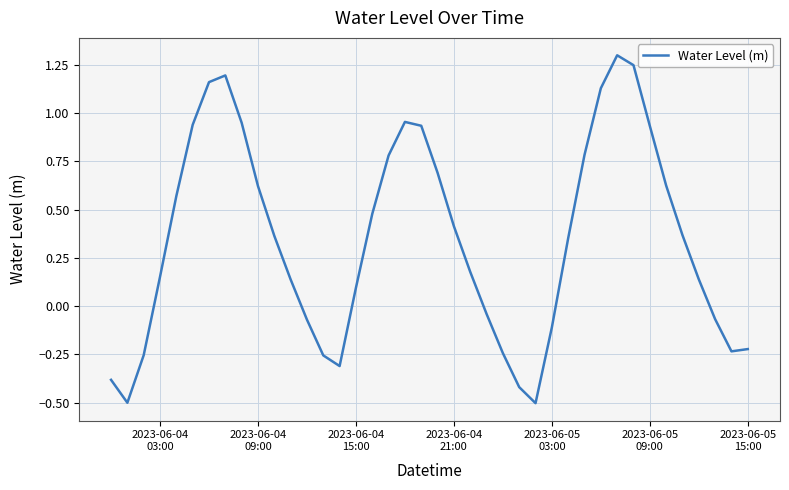

What is the minimum value shown in the chart?

-0.5